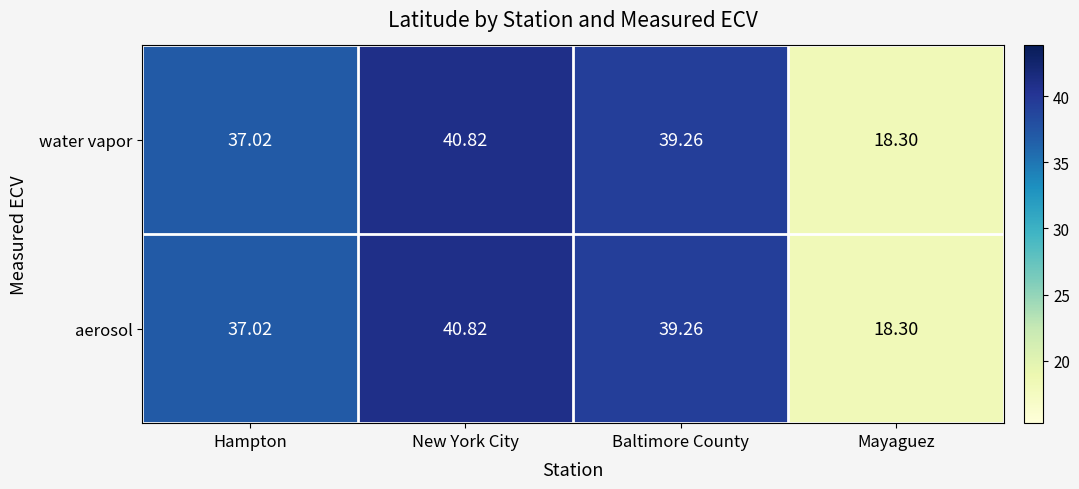

What is the minimum value shown in the chart?

18.3